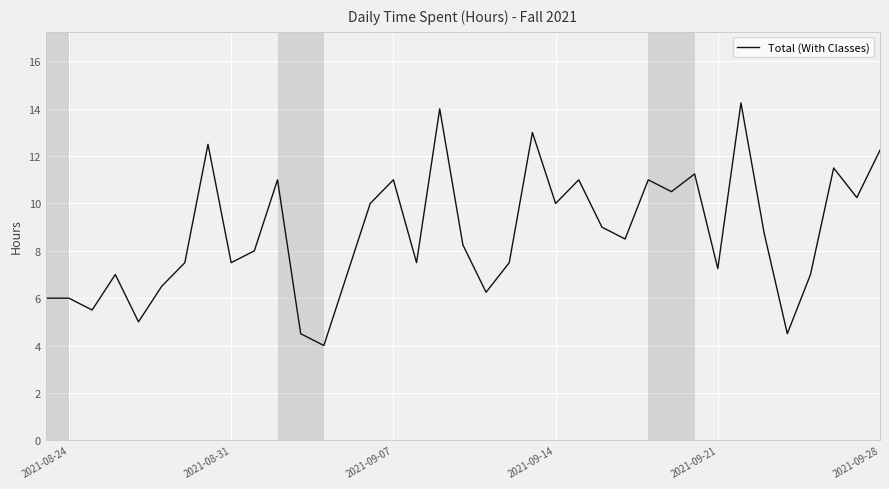

True or false: the data has more than 0 interior local peaks.

True